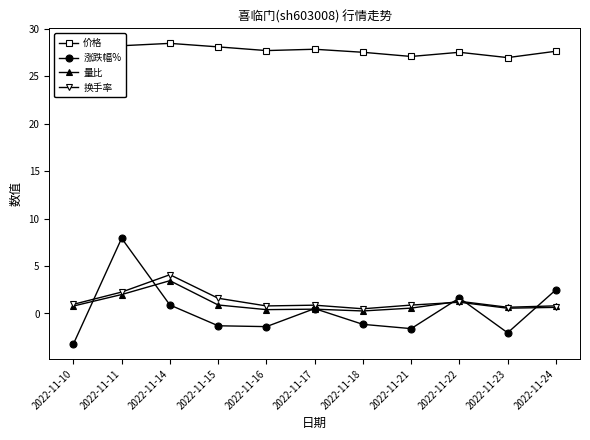

True or false: 涨跌幅% has a value of 11.4 at 2022-11-11.

False